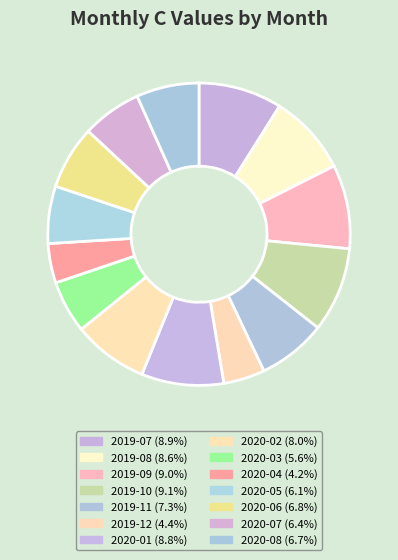

To the nearest percent, what is the difference between the 2019-10 and 2020-03 slice percentages?

3%